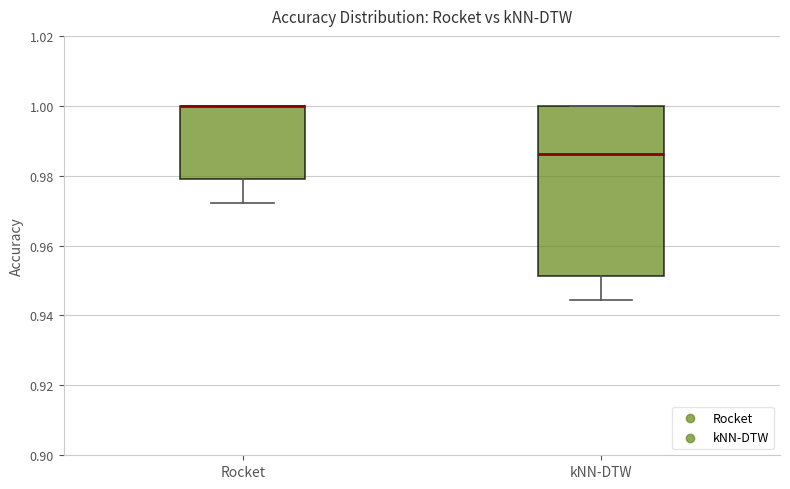

Reading left to right, read every box against the y-axis: the position of its median line, the range the box covers, and the ends of its whiskers. The values are not printed on the chart, so give them approximately, as read against the axis.

Rocket: median 1.000 (drawn on the box's upper edge), box 0.980 to 1.000, whiskers 0.972 to 1.000
kNN-DTW: median 0.986, box 0.952 to 1.000, whiskers 0.944 to 1.000